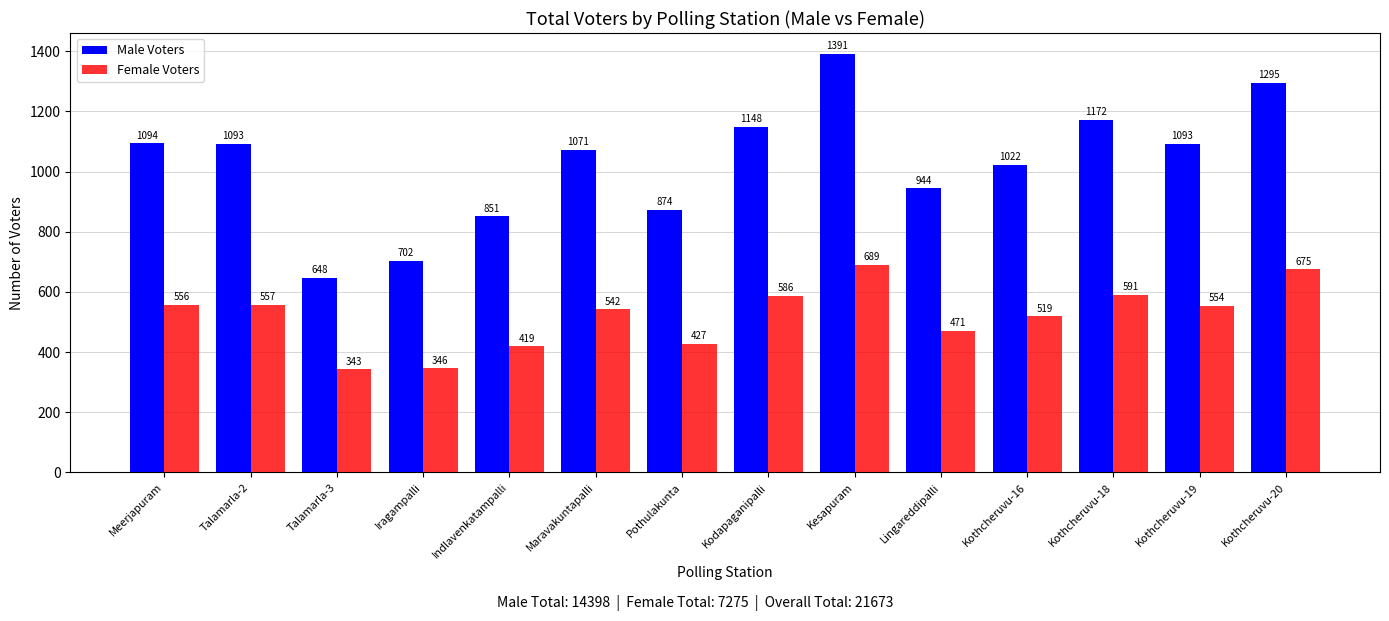

Where does the Female Voters series first go above 554?

Meerjapuram